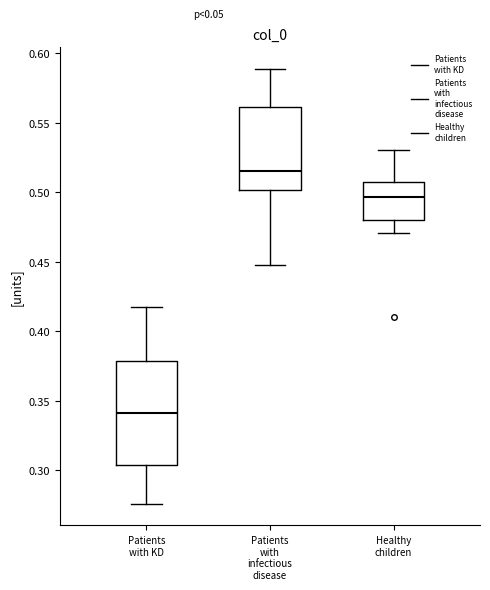

Where does the median line of the box for Patients with infectious disease sit on the y-axis? The values are not printed on the chart, so give them approximately, as read against the axis.

0.515